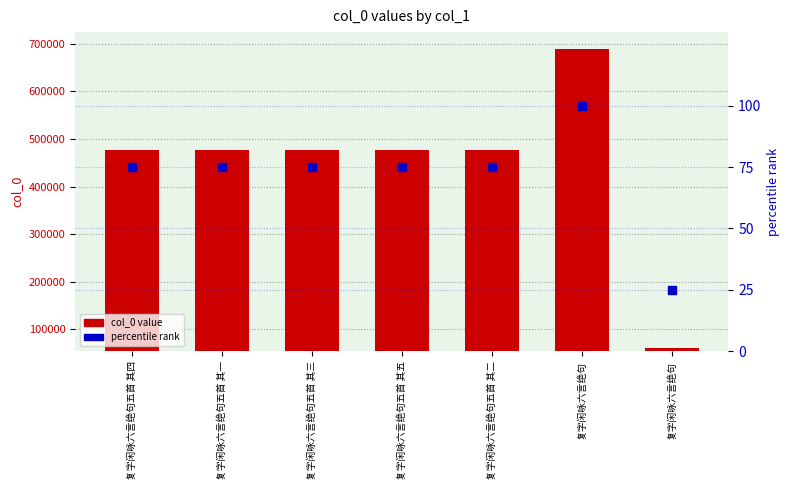

Is the value of percentile rank at 复字闲咏六言绝句 greater than the value of col_0 value at 复字闲咏六言绝句?

No